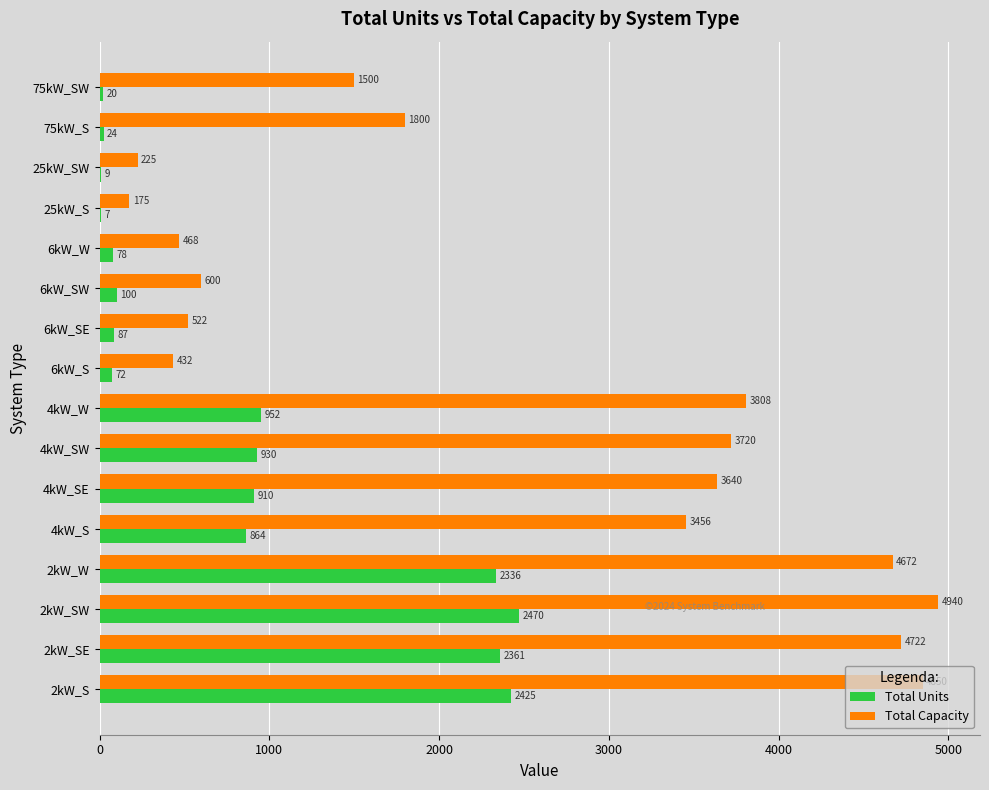

Which series changed the most between 2kW_S and 4kW_W?

Total Units